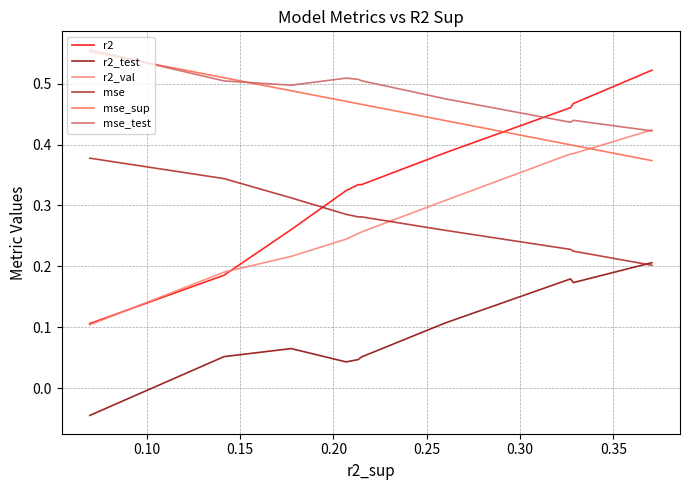

True or false: mse and mse_test cross at least once.

False